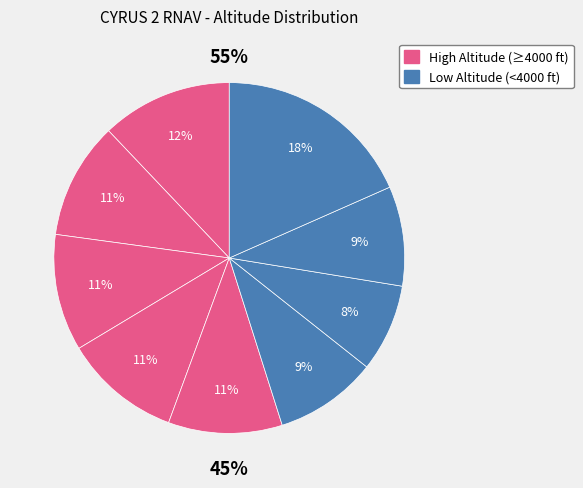

Is UM07 the majority of the pie?

No